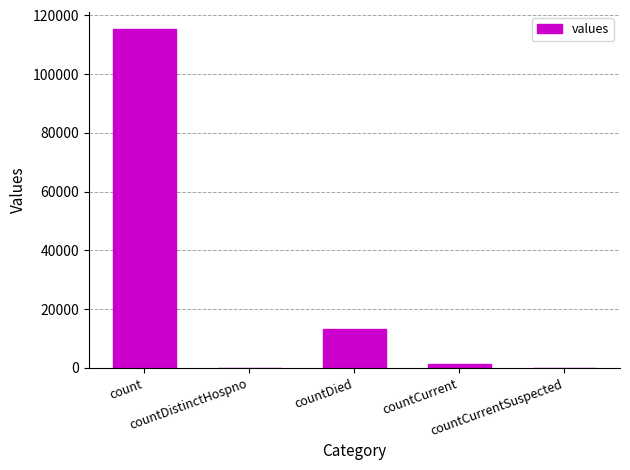

Reading right to left, what are all the values shown in this chart?

countCurrentSuspected=0	countCurrent=1383	countDied=13343	countDistinctHospno=0	count=115379